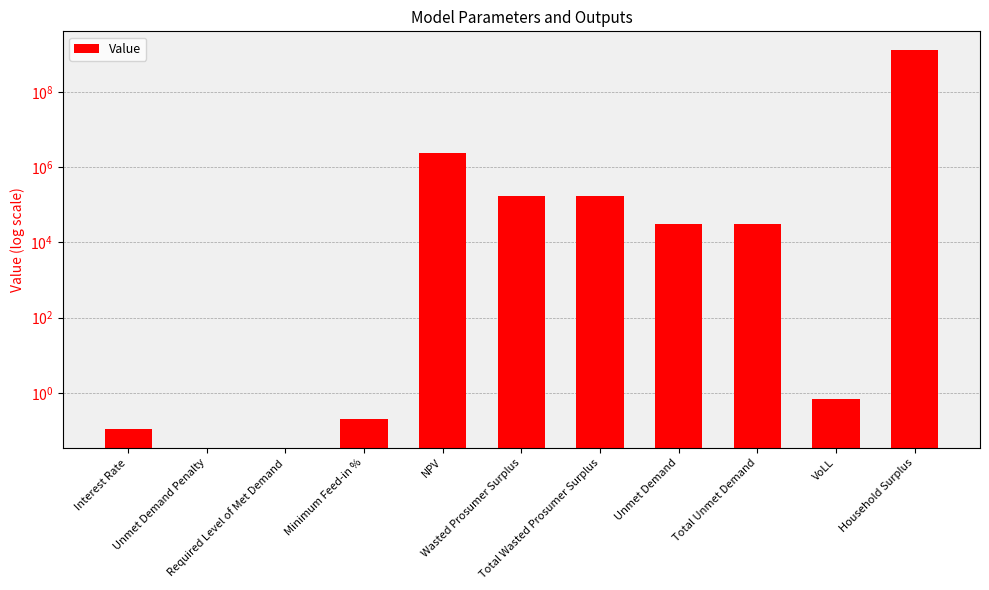

What is the maximum value shown in the chart?

1272763410.5